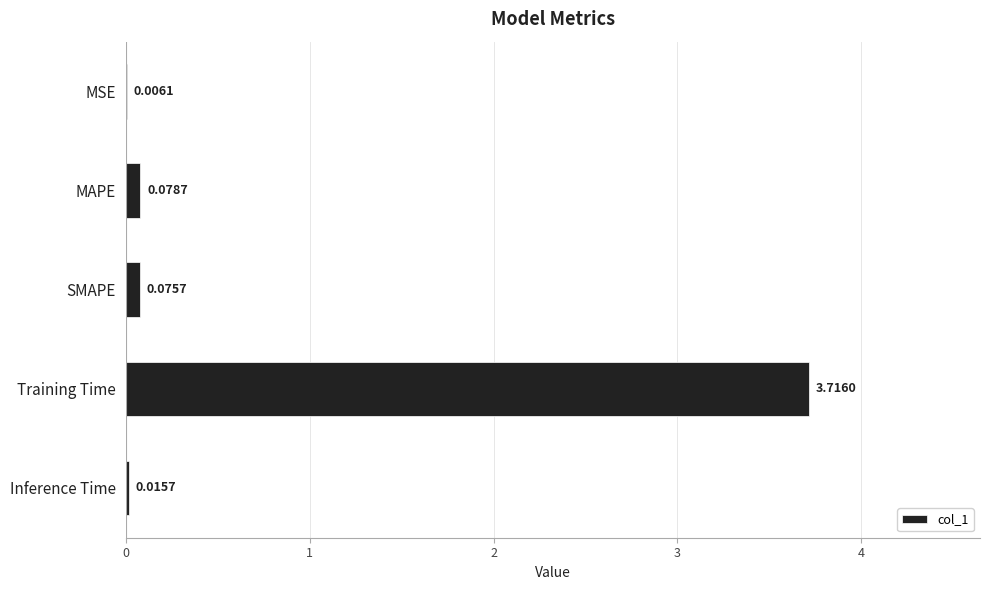

What is the change in value from MSE to SMAPE?

+0.1